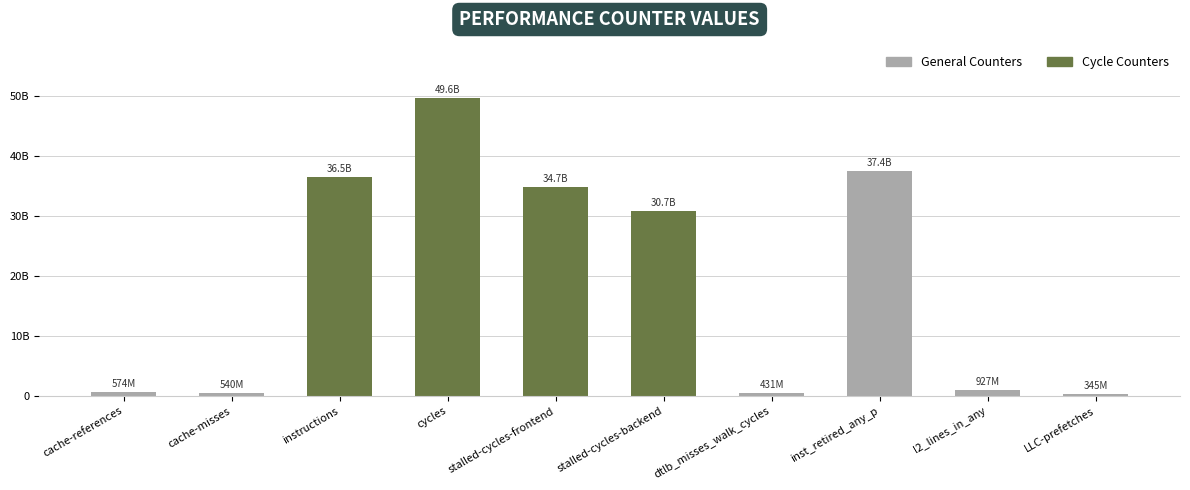

Where does the data first go above 30704174004?

instructions